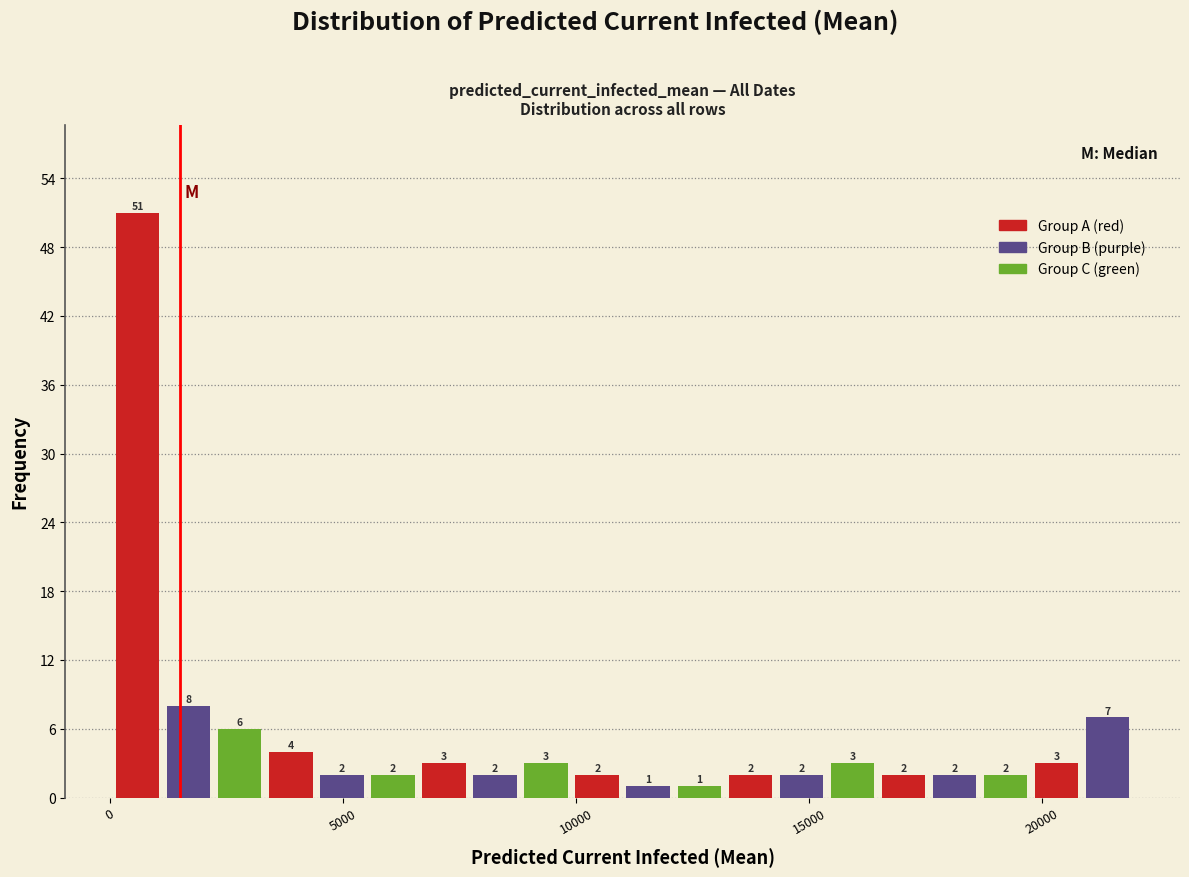

Read against the x-axis, roughly where is the centre of the tallest bar?

500